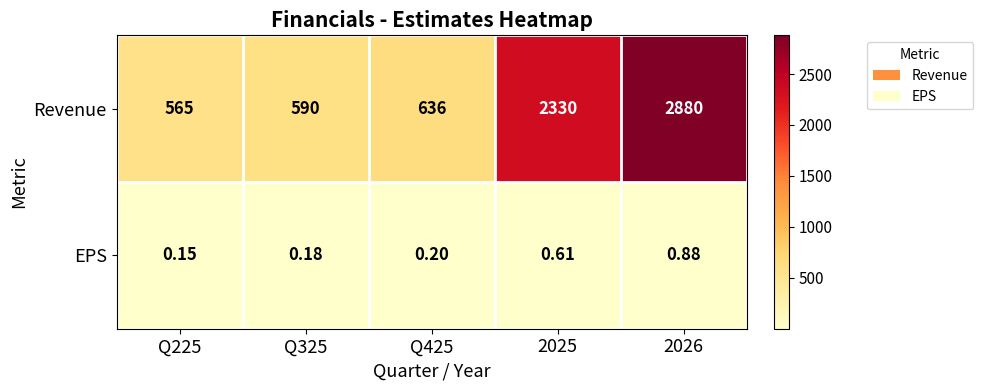

What is the greatest value displayed?

2880.0